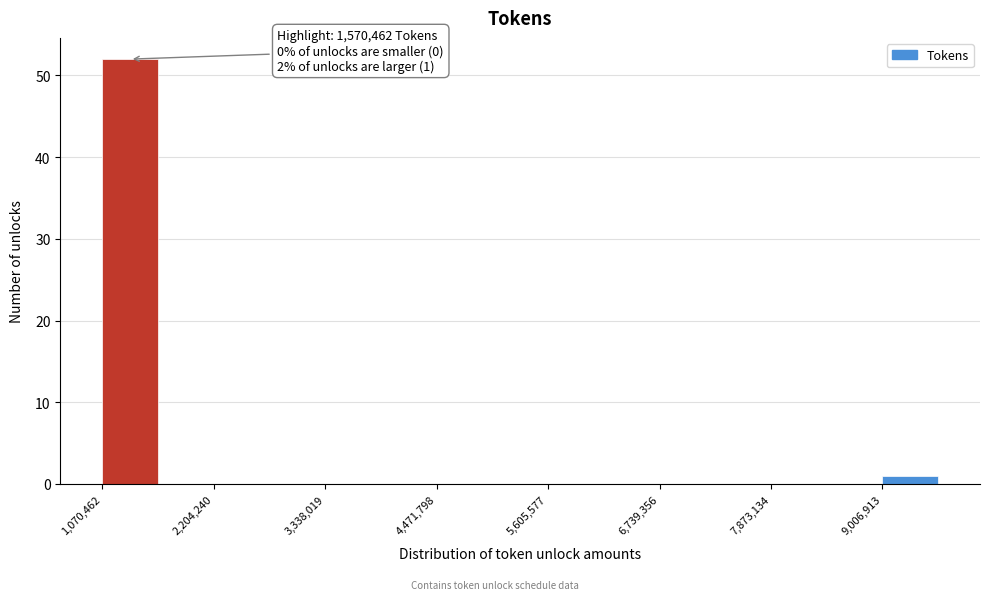

Around what value on the x-axis is the tallest bar? Give the approximate position of its centre, as read against the axis.

1400000